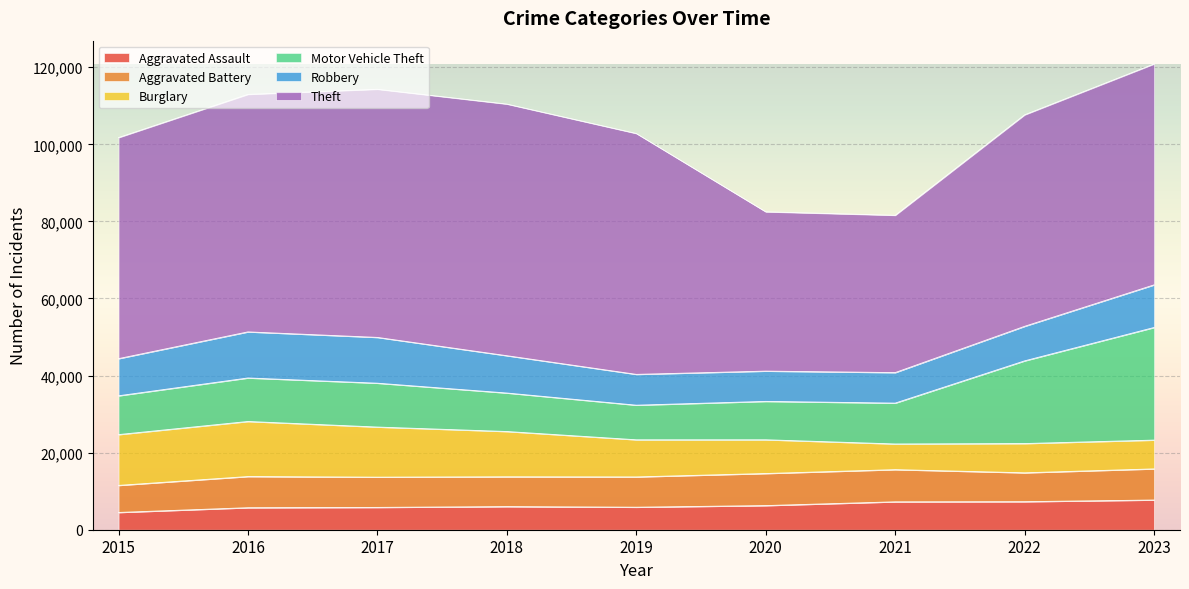

What are all the series names shown in the legend?

Aggravated Assault, Aggravated Battery, Burglary, Motor Vehicle Theft, Robbery, Theft